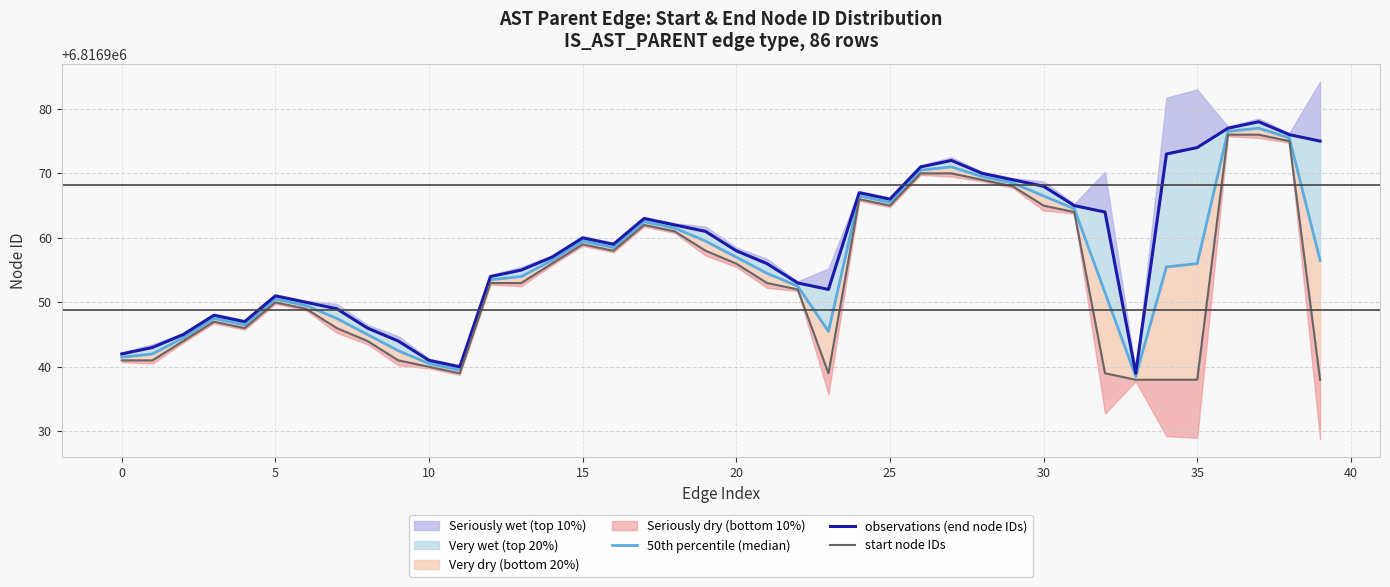

At which category is the sum across all series the highest?

37